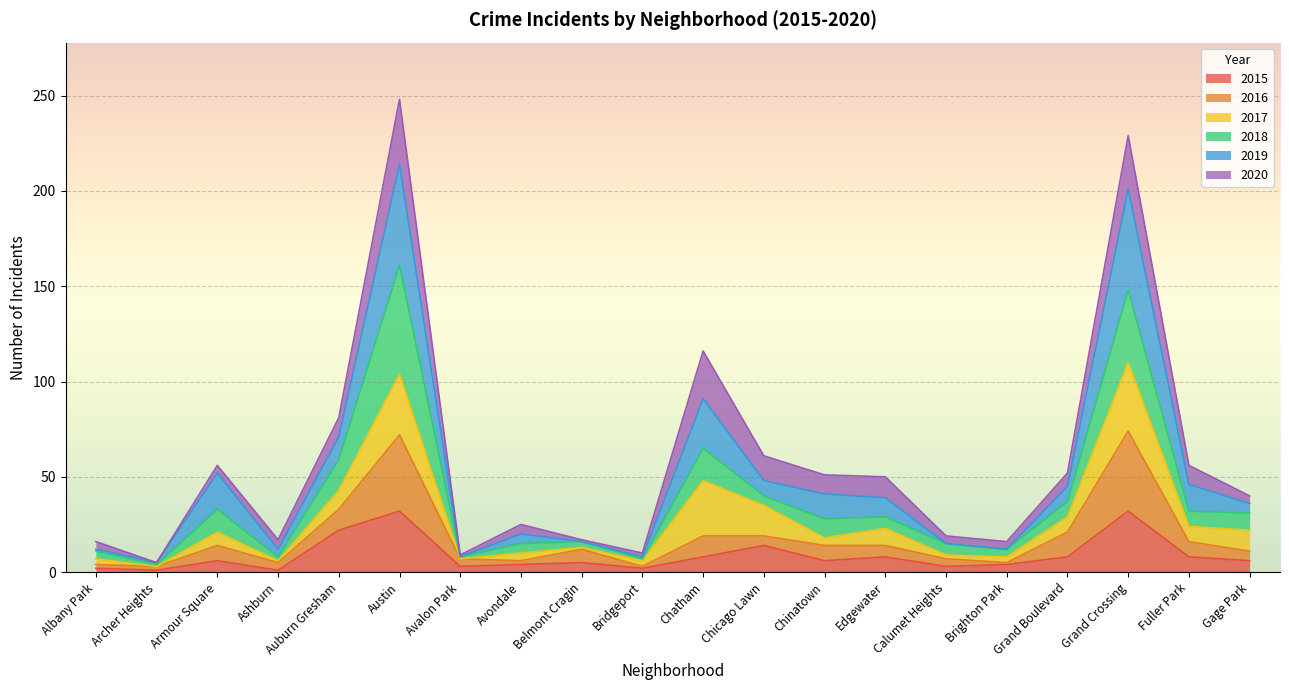

True or false: 2015 and 2016 cross at least once.

False